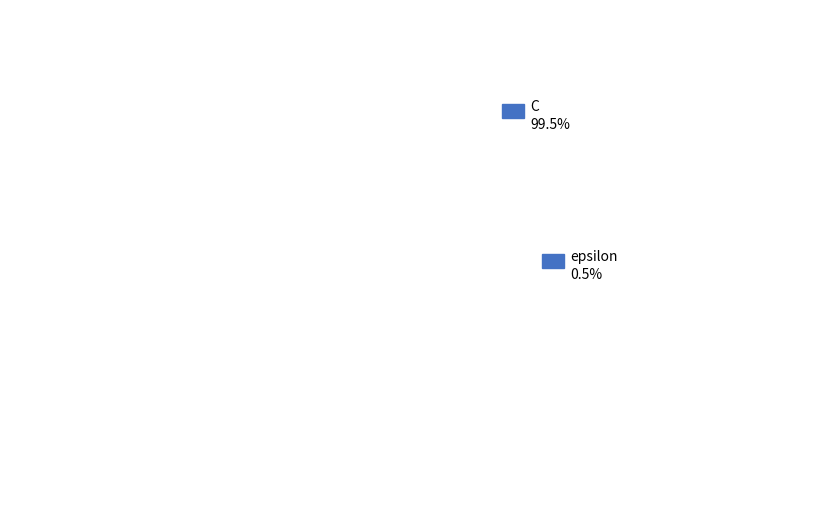

To the nearest percent, what percentage of the pie is C?

100%